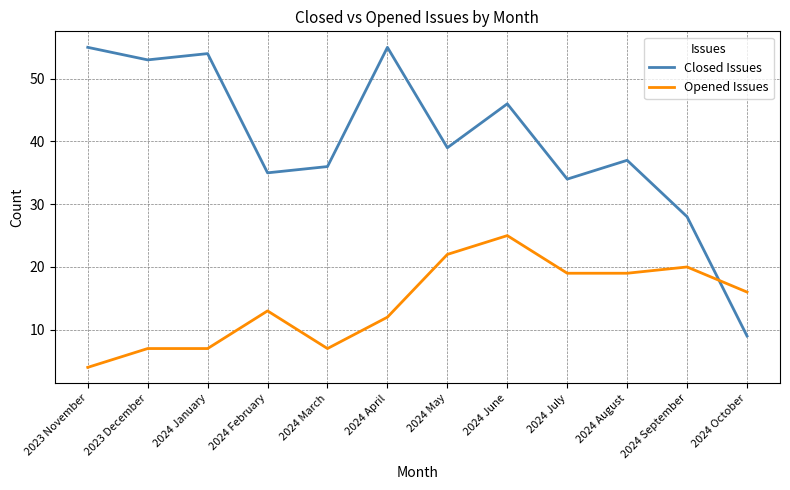

Reading left to right, list all the values displayed in this chart.

Closed Issues: 55	53	54	35	36	55	39	46	34	37	28	9
Opened Issues: 4	7	7	13	7	12	22	25	19	19	20	16